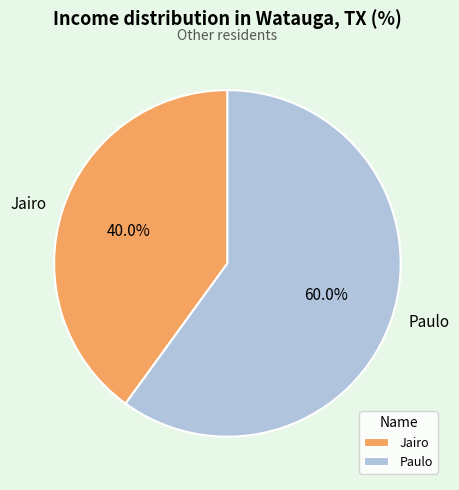

What is the largest slice in the pie chart?

Paulo